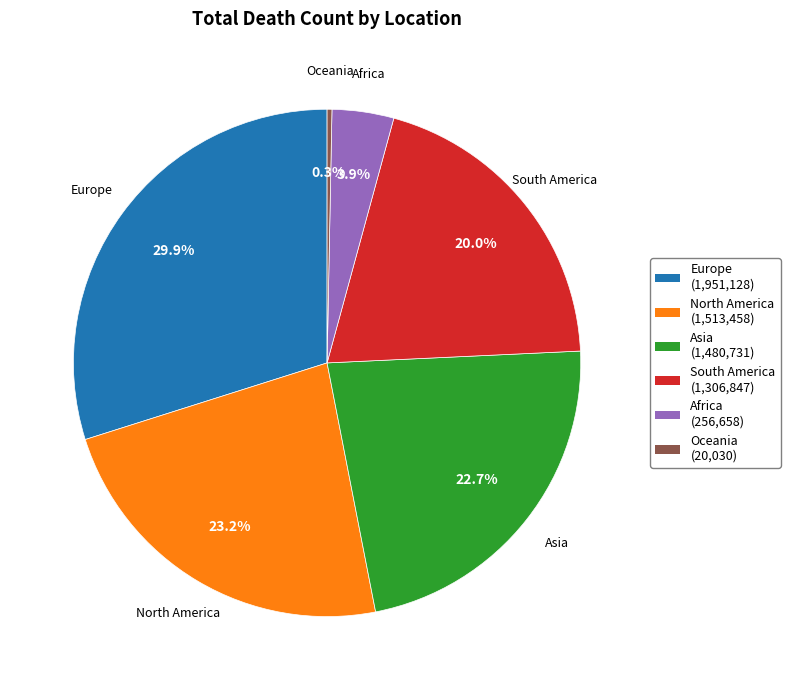

To the nearest percent, what portion does North America represent?

23%